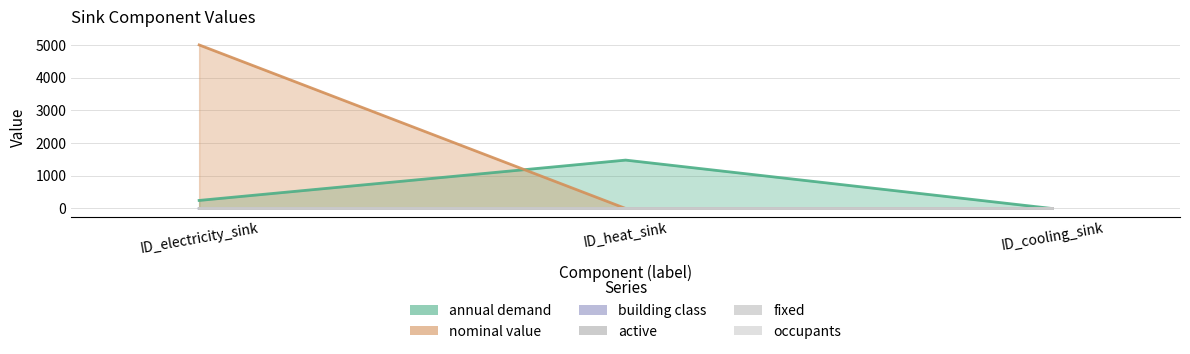

Between ID_electricity_sink and ID_heat_sink, which is larger?

ID_heat_sink